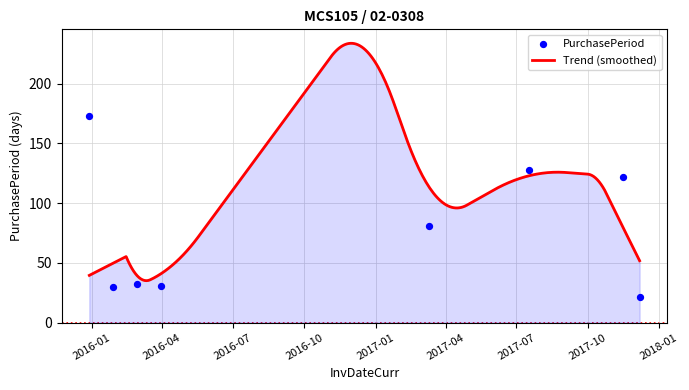

Approximately how many times larger is the value at 2017-11-16 compared to 2016-03-31?

3.9